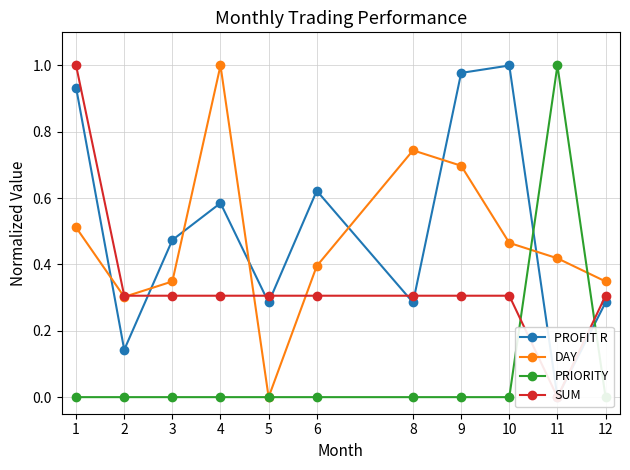

Reading right to left, list all the values displayed in this chart.

PROFIT R: 12=0.3	11=0.0	10=1.0	9=1.0	8=0.3	6=0.6	5=0.3	4=0.6	3=0.5	2=0.1	1=0.9
DAY: 12=0.3	11=0.4	10=0.5	9=0.7	8=0.7	6=0.4	5=0.0	4=1.0	3=0.3	2=0.3	1=0.5
PRIORITY: 12=0.0	11=1.0	10=0.0	9=0.0	8=0.0	6=0.0	5=0.0	4=0.0	3=0.0	2=0.0	1=0.0
SUM: 12=0.3	11=0.0	10=0.3	9=0.3	8=0.3	6=0.3	5=0.3	4=0.3	3=0.3	2=0.3	1=1.0